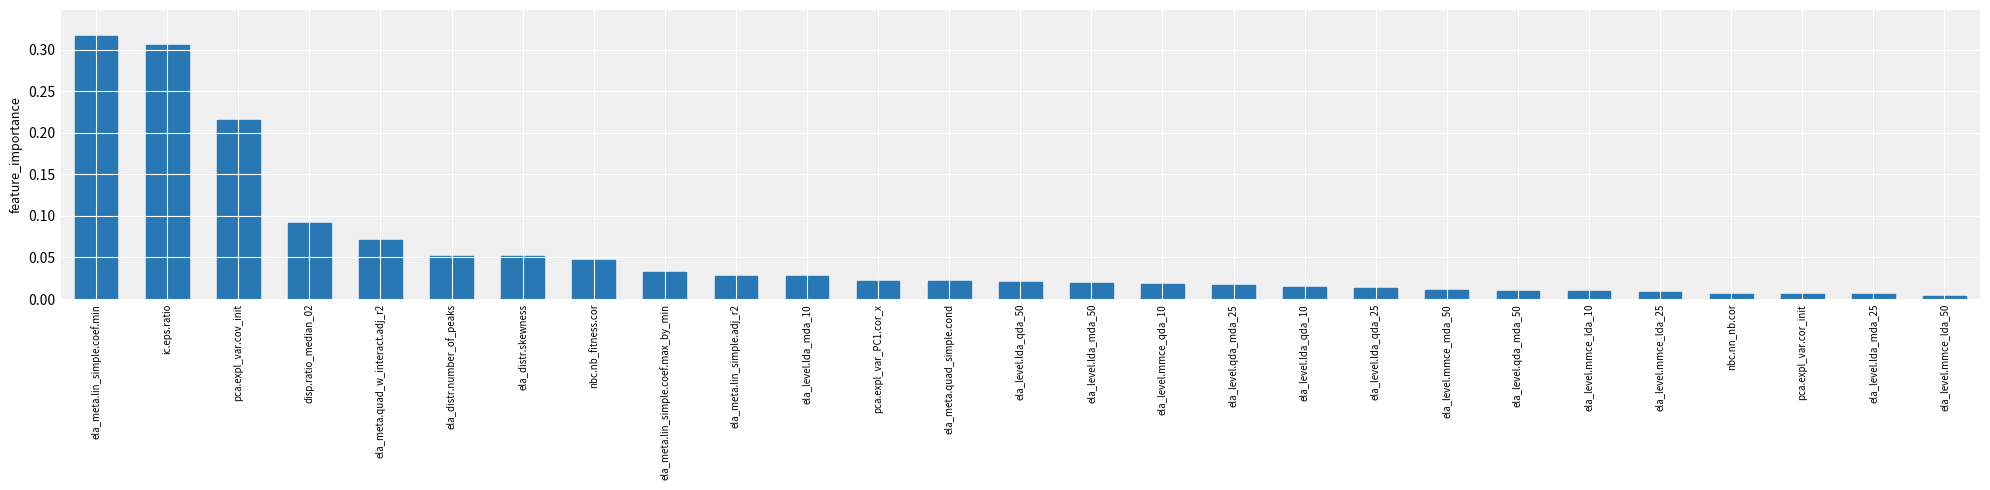

What is the label of the 7th bar from the left?

ela_distr.skewness